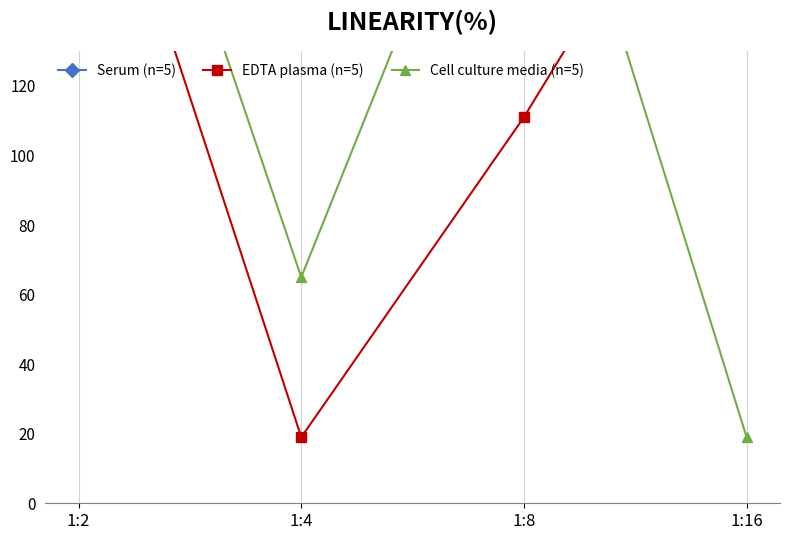

Count the number of data series in this chart.

3